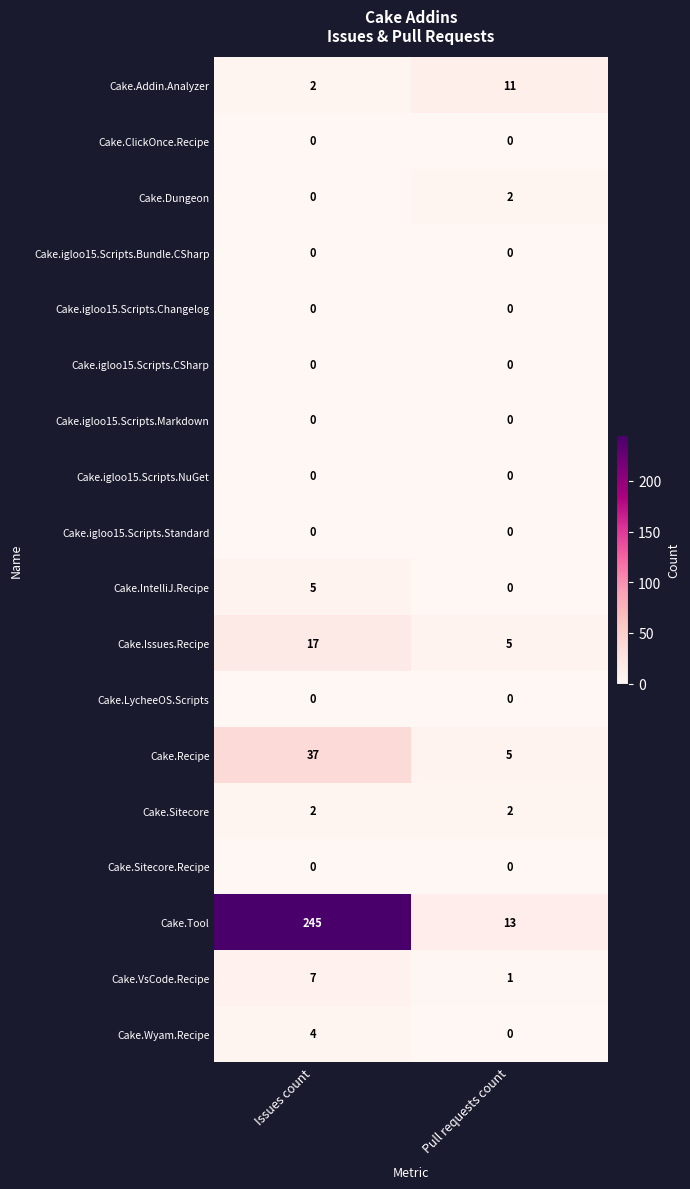

At which category is the sum across all series the highest?

Issues count